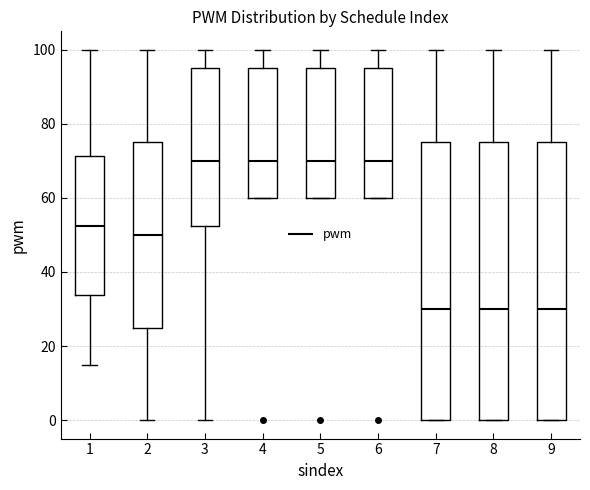

Reading left to right, transcribe this box plot: for each box, give where its median line is, the range the box spans, and where its two whiskers end, as read against the y-axis. The values are not printed on the chart, so give them approximately, as read against the axis.

1: median 52, box 34 to 72, whiskers 16 to 100
2: median 50, box 26 to 76, whiskers 0 to 100
3: median 70, box 52 to 96, whiskers 0 to 100
4: median 70, box 60 to 96, whiskers 60 to 100
5: median 70, box 60 to 96, whiskers 60 to 100
6: median 70, box 60 to 96, whiskers 60 to 100
7: median 30, box 0 to 76, whiskers 0 to 100
8: median 30, box 0 to 76, whiskers 0 to 100
9: median 30, box 0 to 76, whiskers 0 to 100